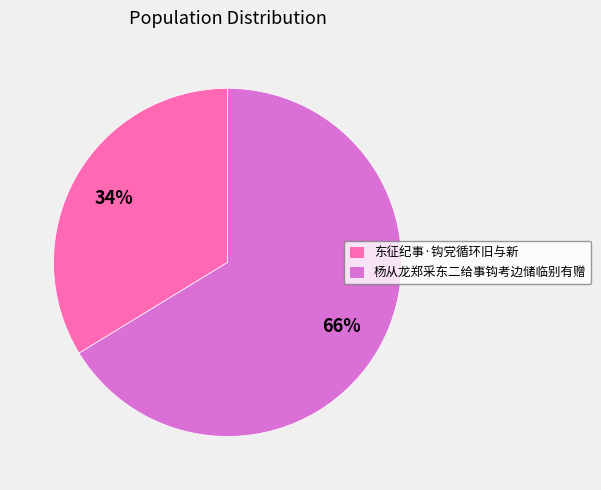

To the nearest percent, what portion does 东征纪事·钩党循环旧与新 represent?

34%